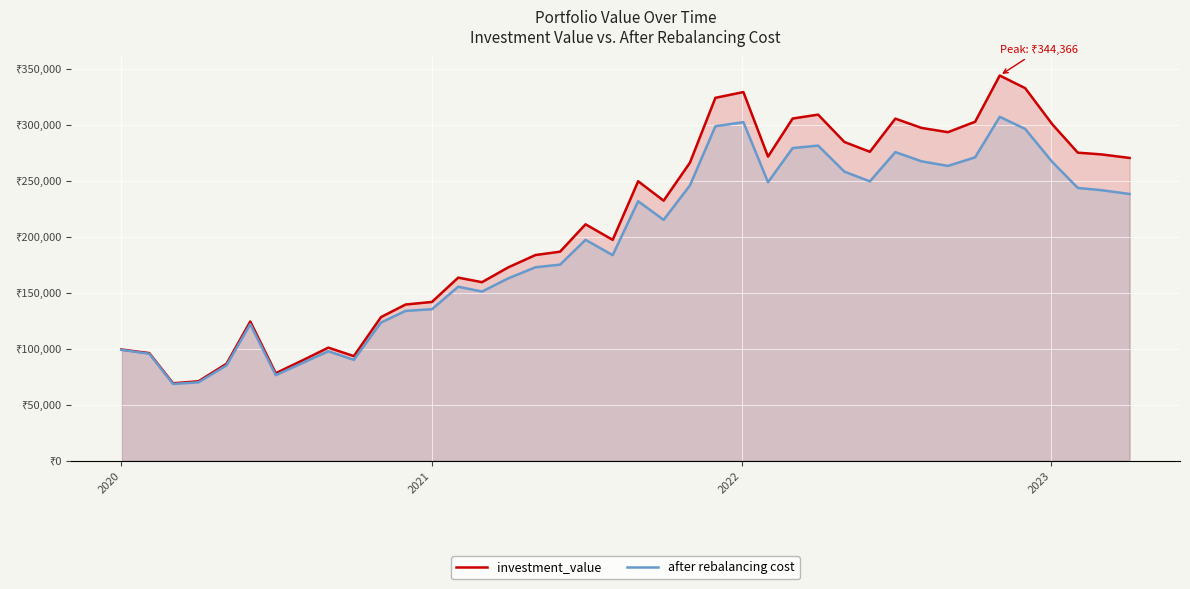

Does the chart display data point markers on the line(s)?

No